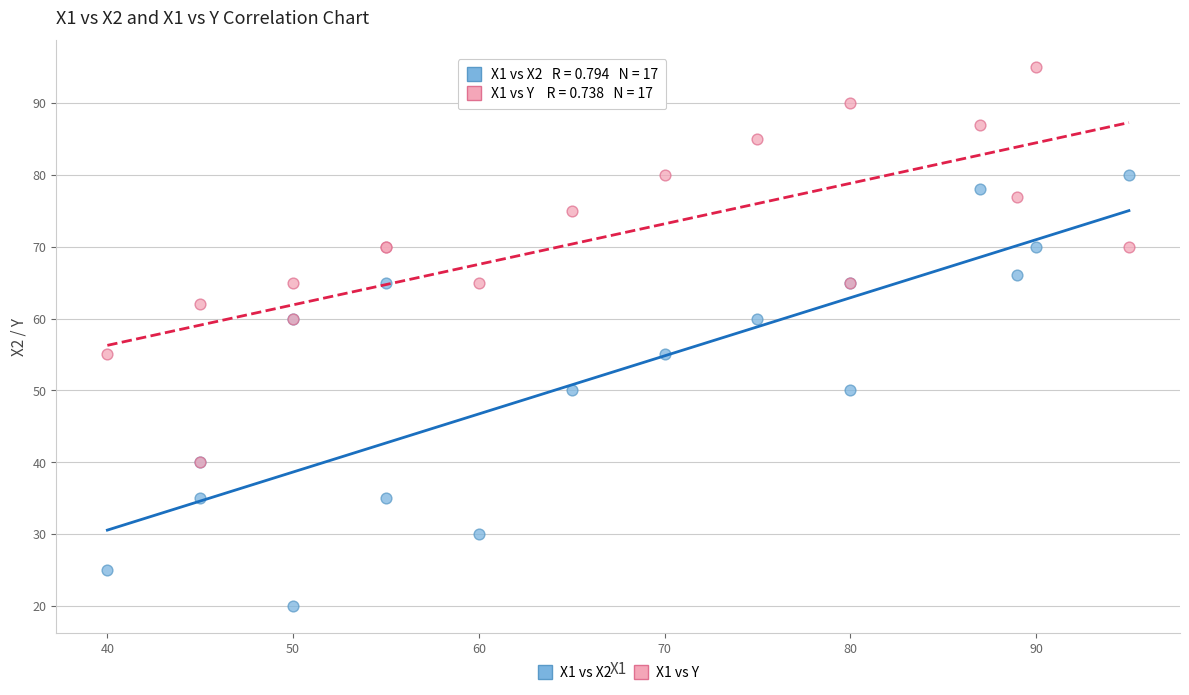

Which series has the widest spread of Y values?

X1 vs X2